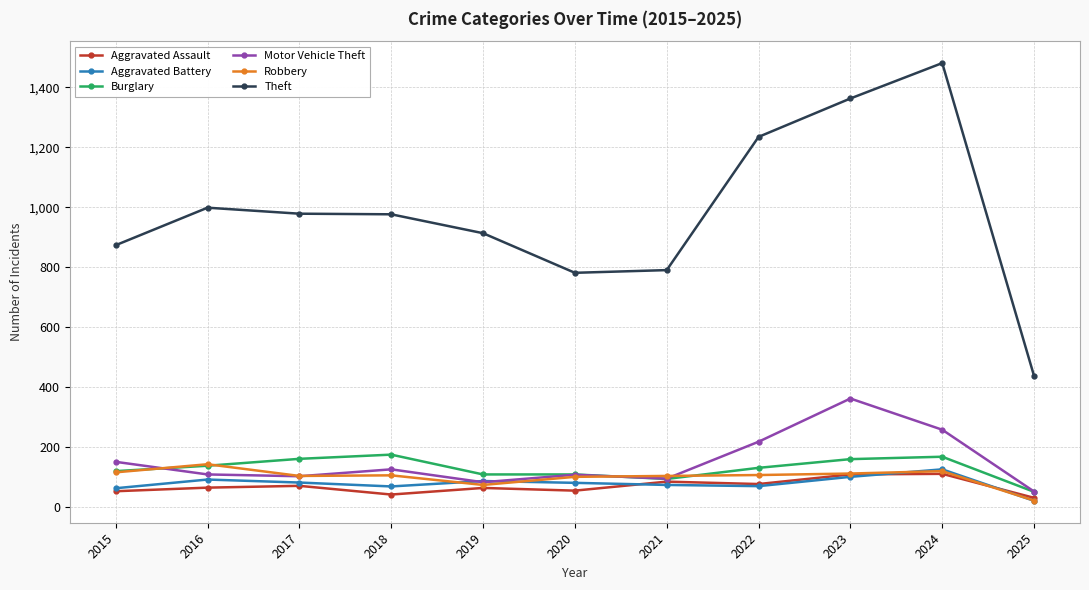

What is the difference between the maximum and minimum values in the Motor Vehicle Theft series?

310